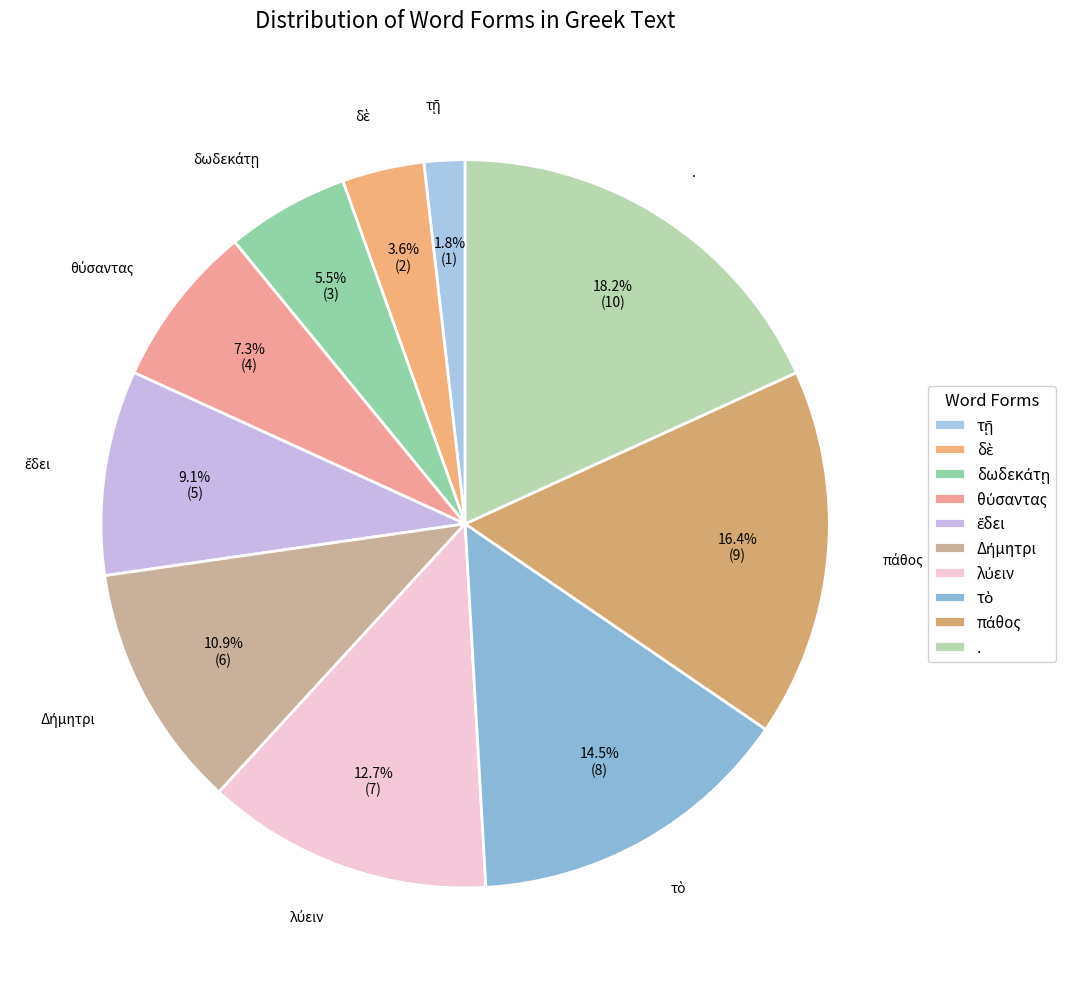

Which slice is the largest?

.